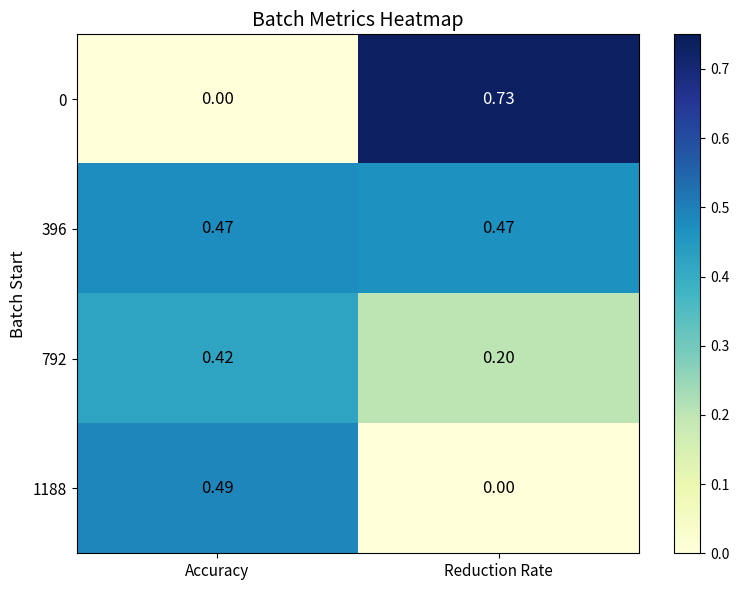

At which category is the sum across all series the highest?

Reduction Rate